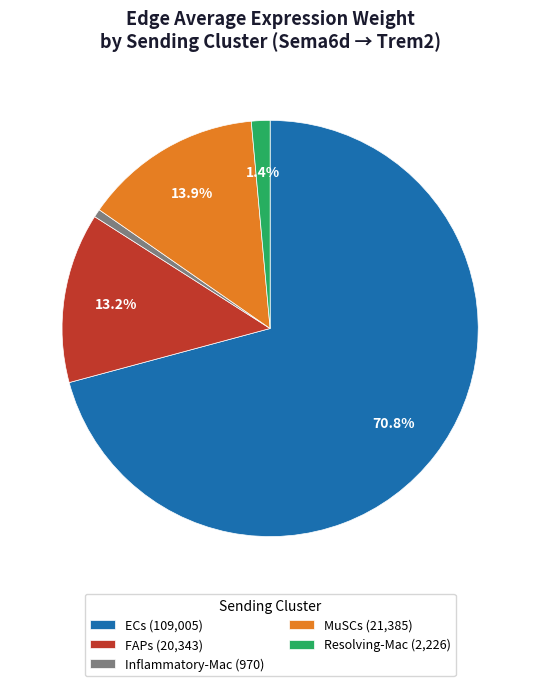

Approximately how many times larger is the value at MuSCs compared to FAPs?

1.1